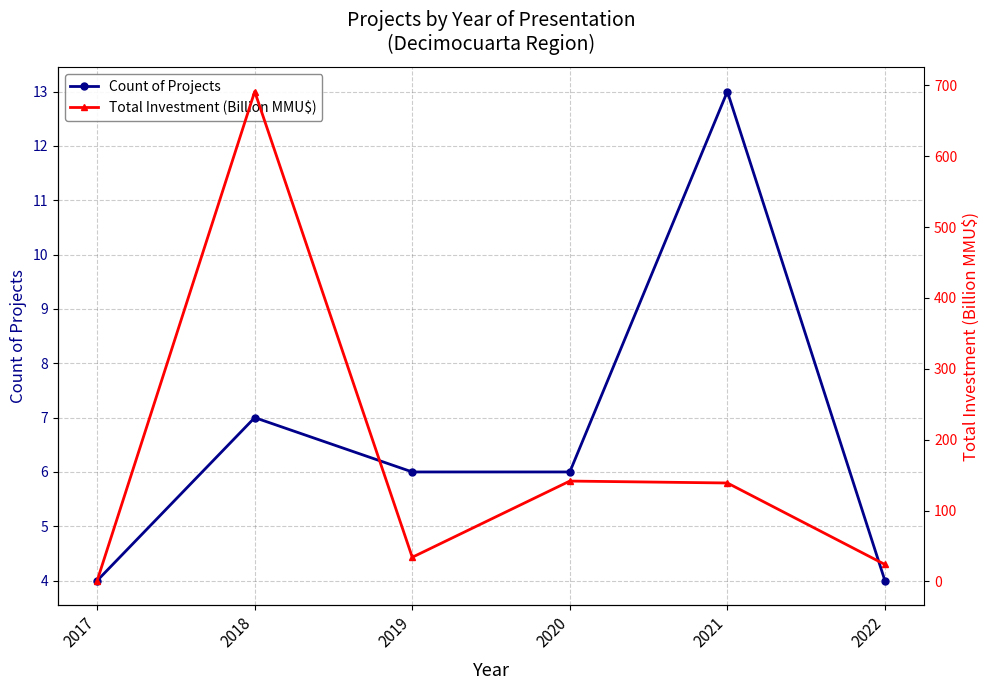

What is the value of the Count of Projects point at the 6th from the left?

4